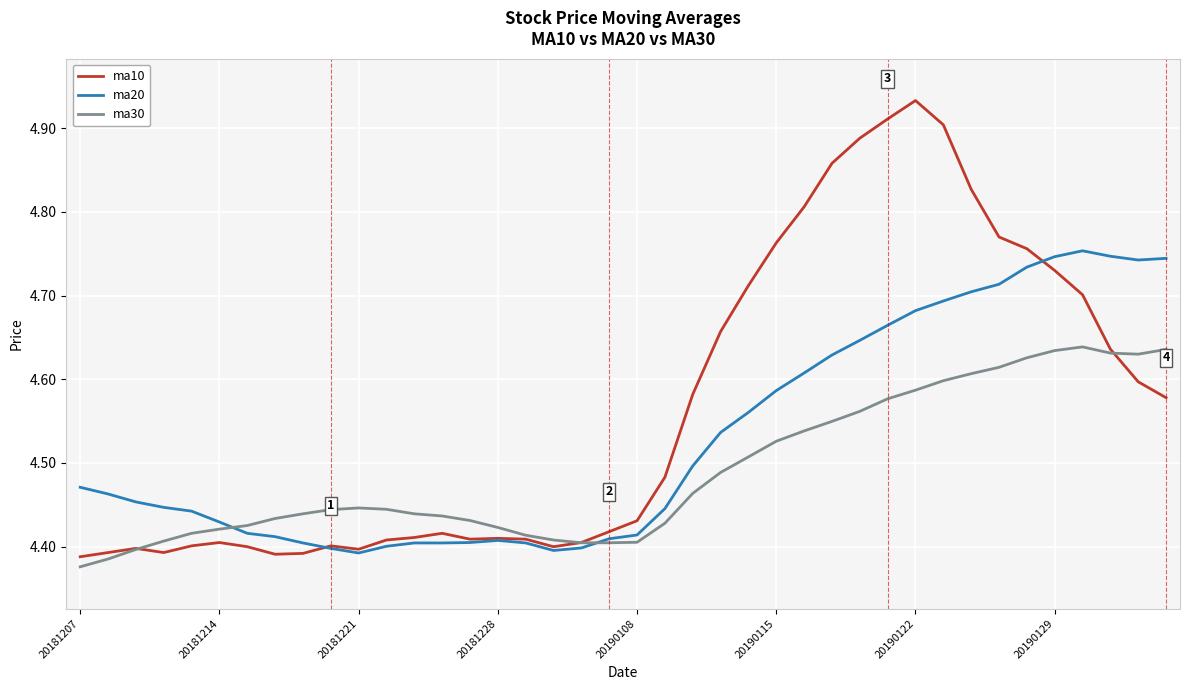

List the series in order of their overall mean, lowest first.

ma30, ma20, ma10